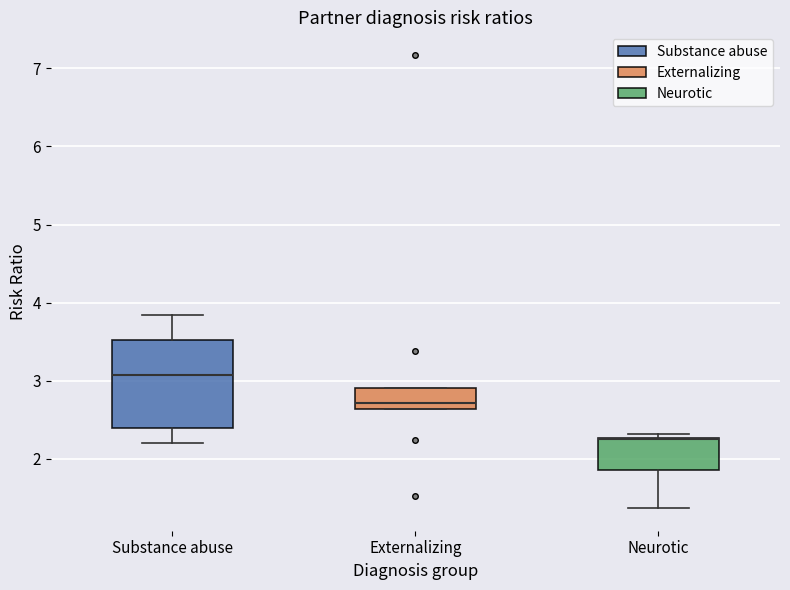

Which box is the tallest, from its lower edge to its upper edge?

Substance abuse